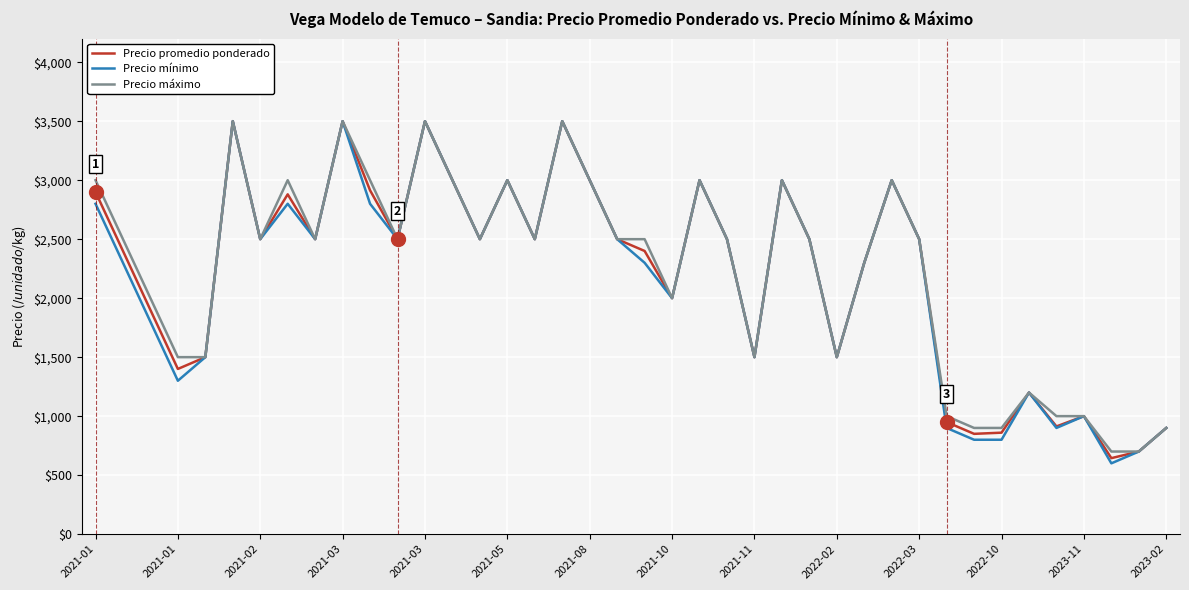

What is the minimum value for Precio promedio ponderado?

644